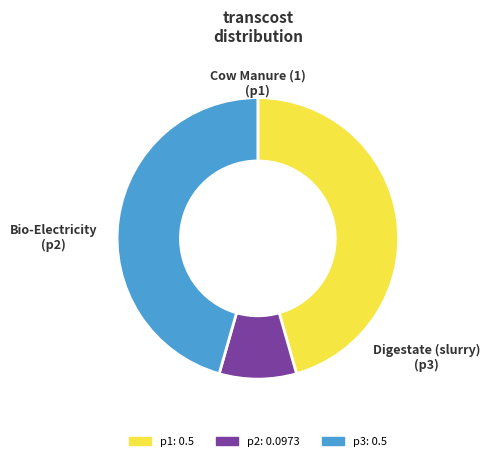

Do p2 and p3 together represent more than half of the pie?

Yes